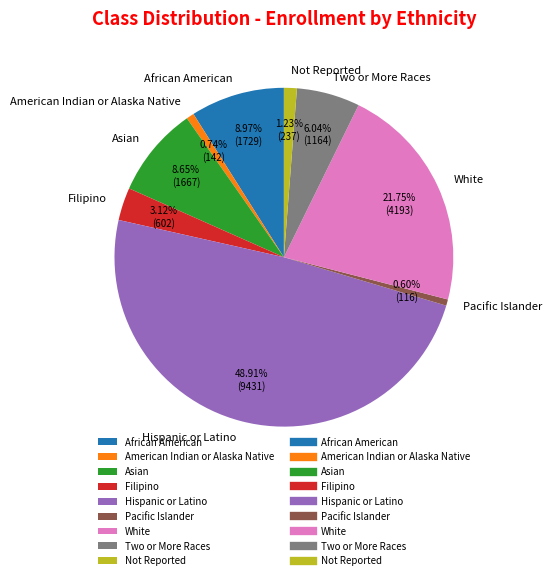

Count the number of slices in the pie.

9